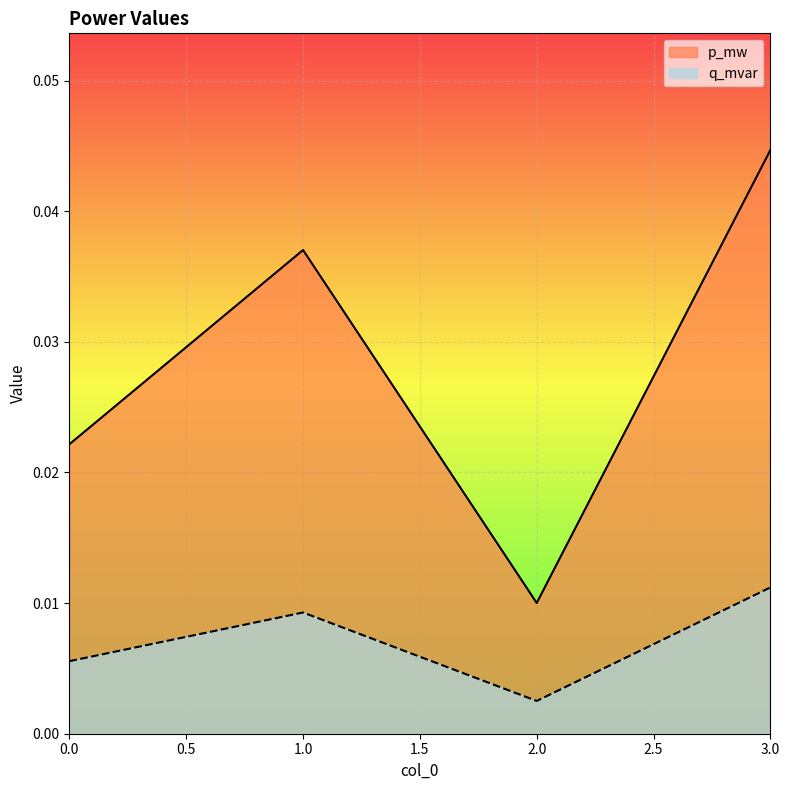

At which category does q_mvar reach its first local valley?

2.0